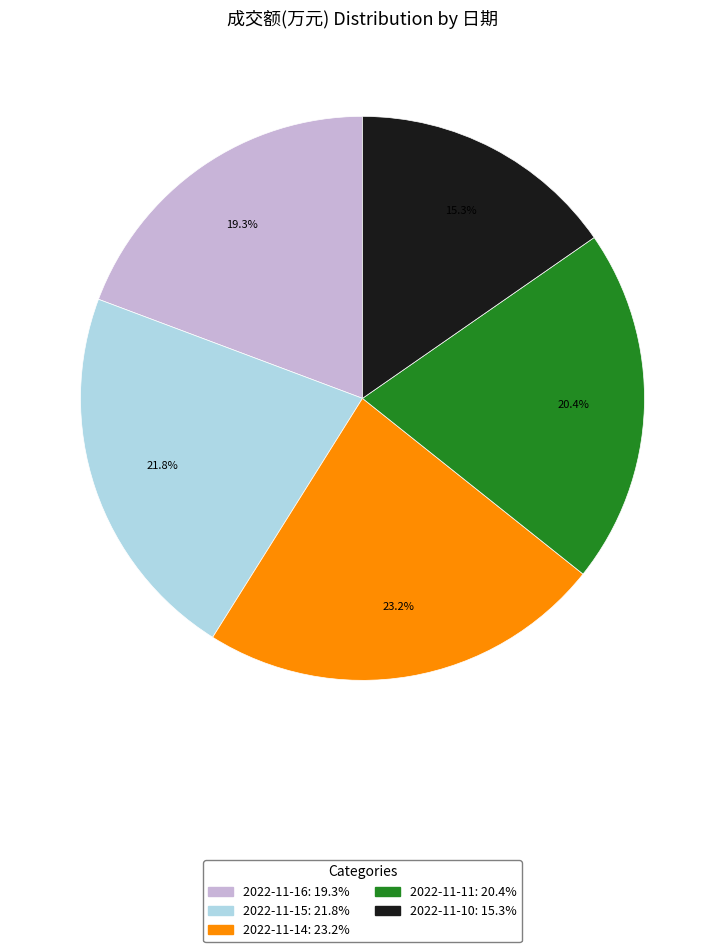

To the nearest percent, what is the difference between the largest and smallest slice percentages?

8%